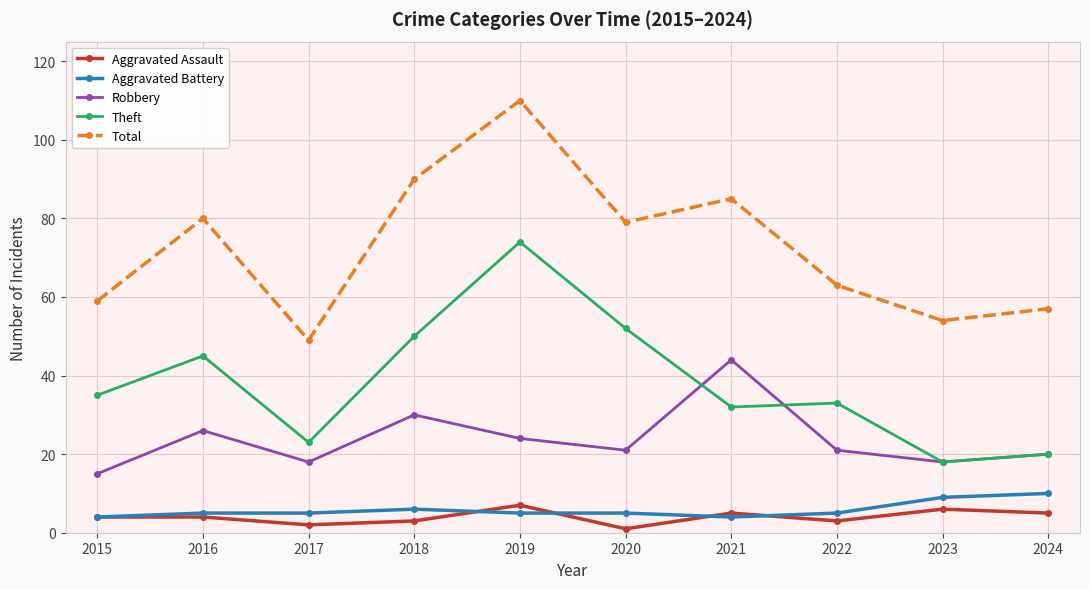

What is the difference between the highest and lowest values at 2016?

76